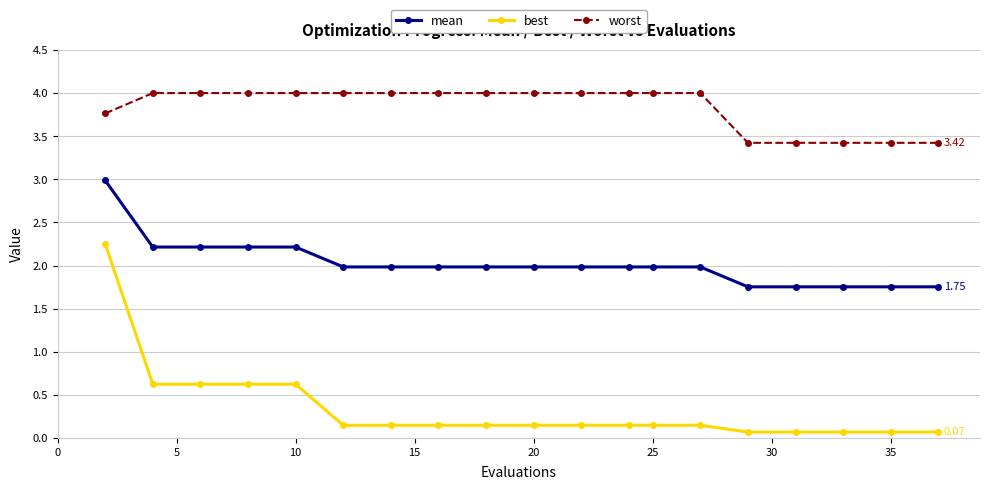

Which series has the widest spread of values?

best